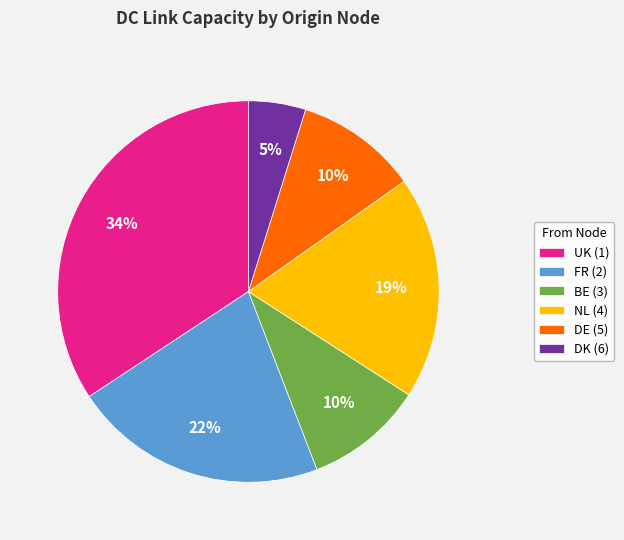

Count the number of slices in the pie.

6